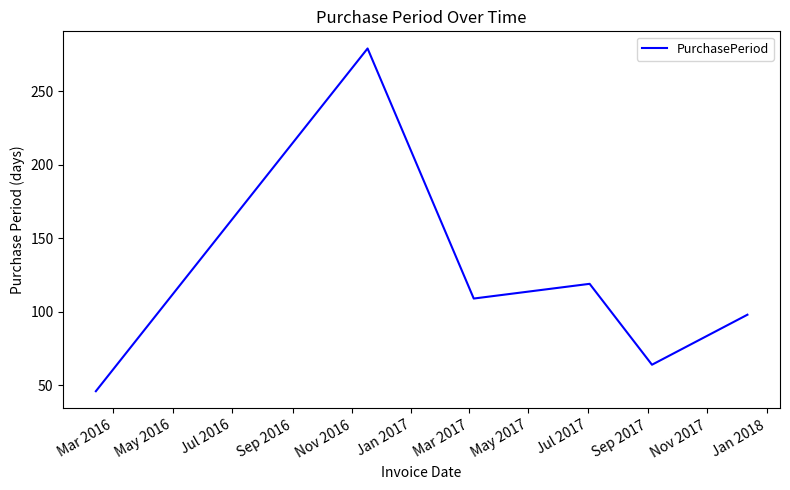

What is the difference between the second highest and minimum values?

73